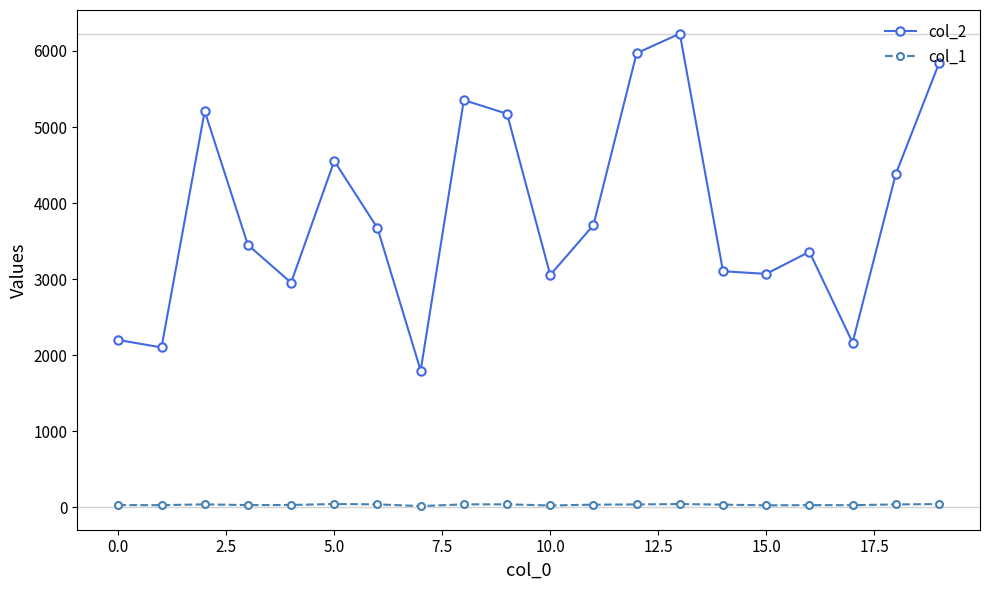

True or false: col_1 and col_2 intersect in this chart.

False